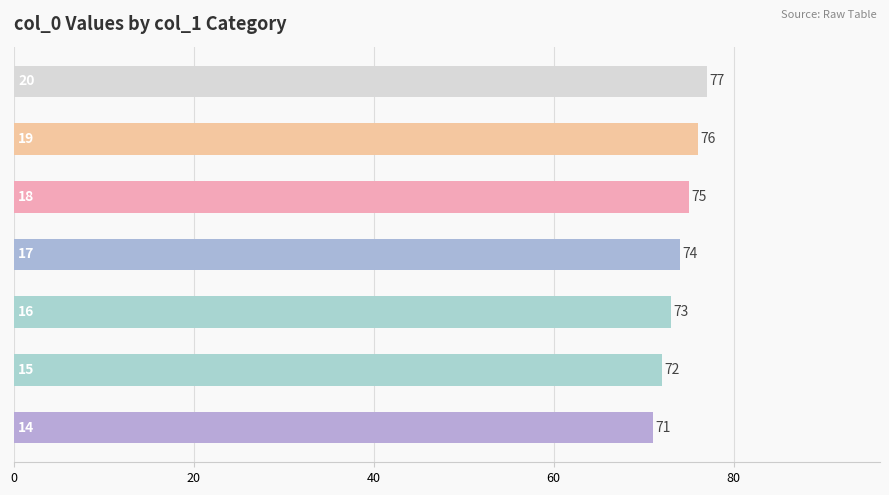

What is the difference between the maximum and minimum values?

6